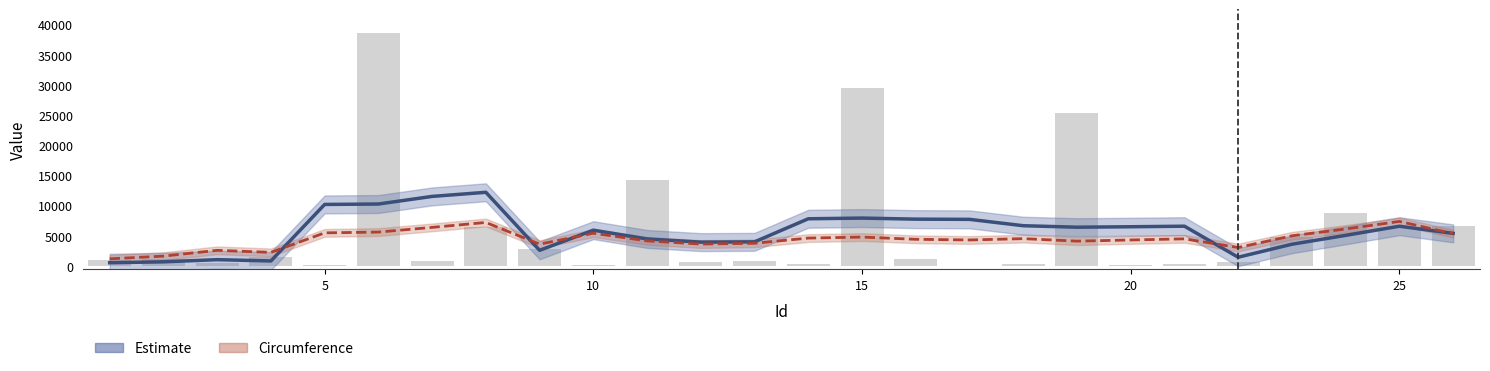

What is the difference between the second highest and second lowest values in the Circumference (scaled) series?

5575.9